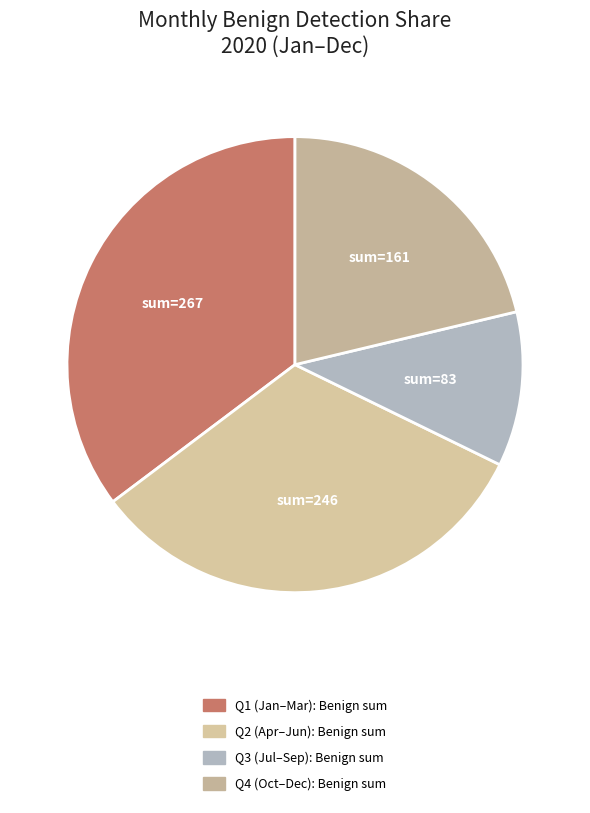

Rank the categories by value from lowest to highest.

Q3 (Jul–Sep): Benign sum, Q4 (Oct–Dec): Benign sum, Q2 (Apr–Jun): Benign sum, Q1 (Jan–Mar): Benign sum